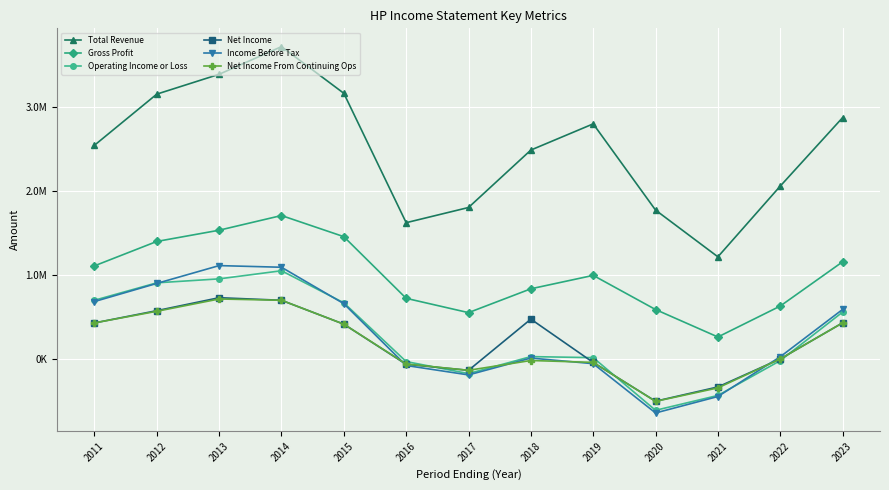

What is the spread (max minus min) of values at 2023?

2438300